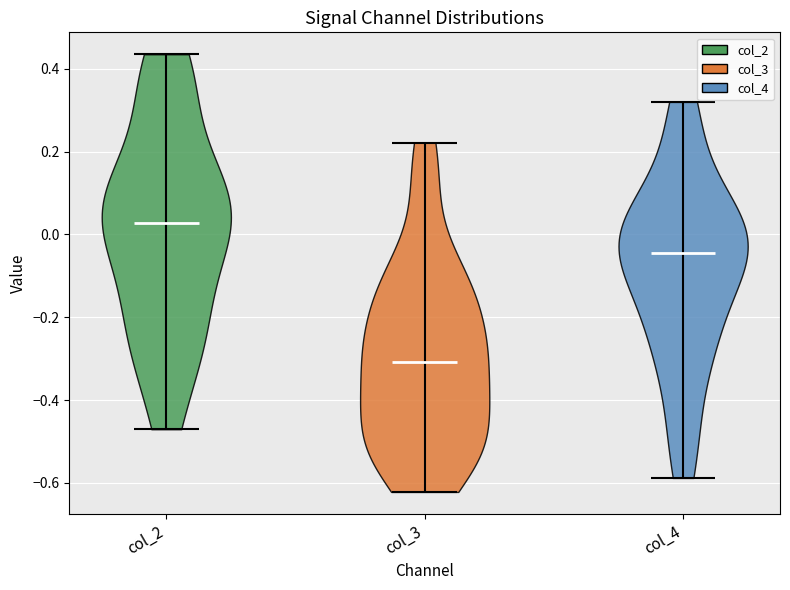

Reading left to right, read every violin against the y-axis: where its median line is, and the lowest and highest points it reaches. The values are not printed on the chart, so give them approximately, as read against the axis.

col_2: median line 0.02, lowest point -0.48, highest point 0.44
col_3: median line -0.30, lowest point -0.62, highest point 0.22
col_4: median line -0.04, lowest point -0.58, highest point 0.32